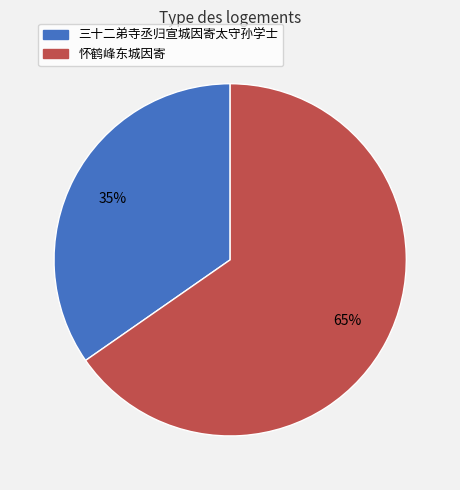

Does any single category account for the majority?

Yes